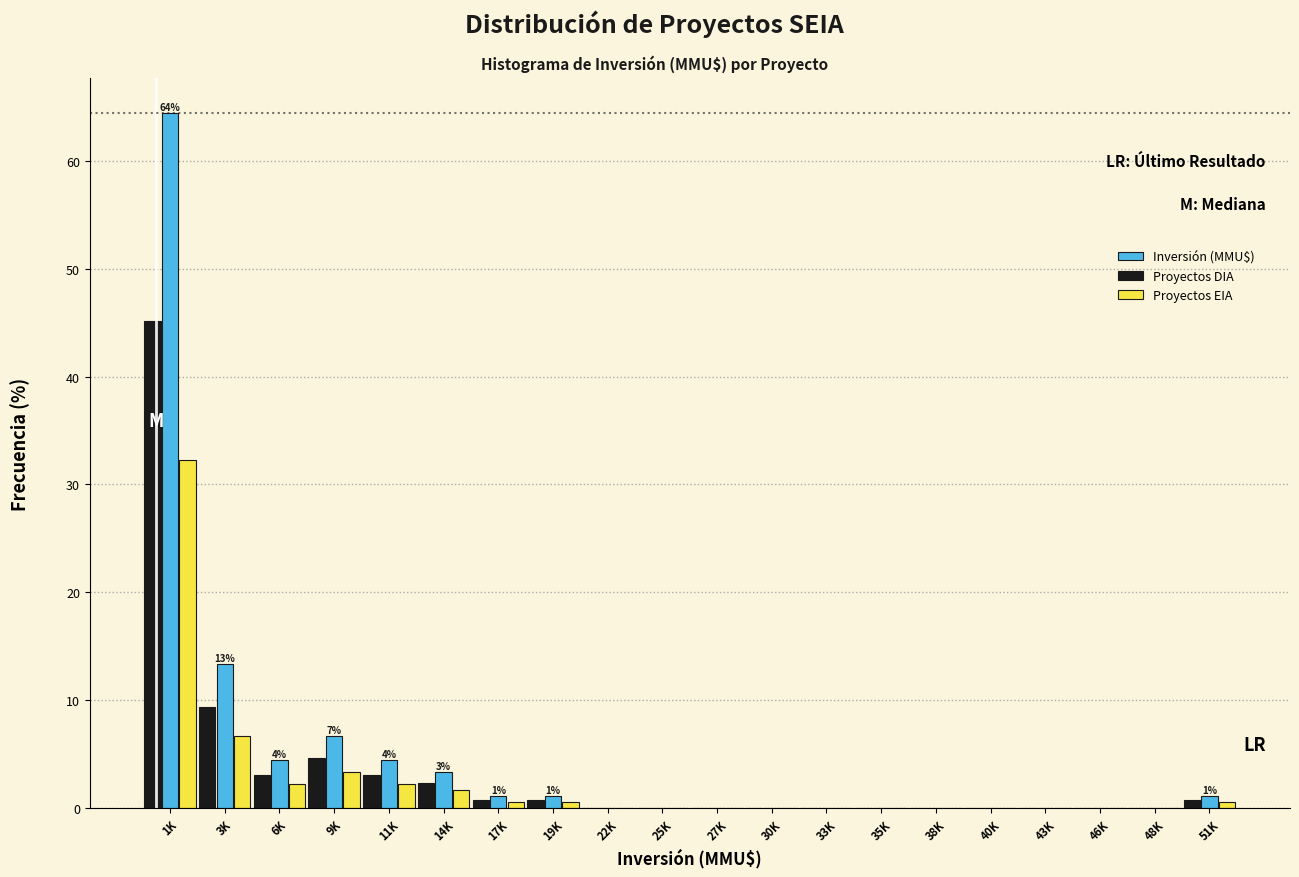

Between 1K and 9K, which series saw the biggest shift?

Inversión (MMU$)